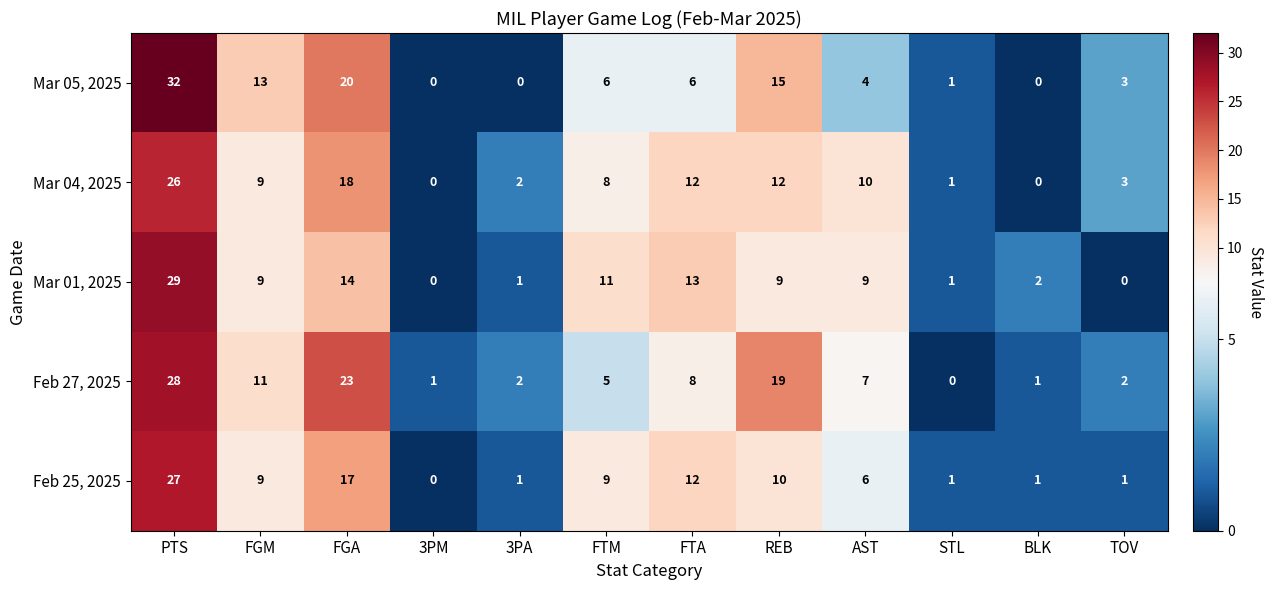

Between FTA and AST, which series saw the biggest shift?

Feb 25, 2025